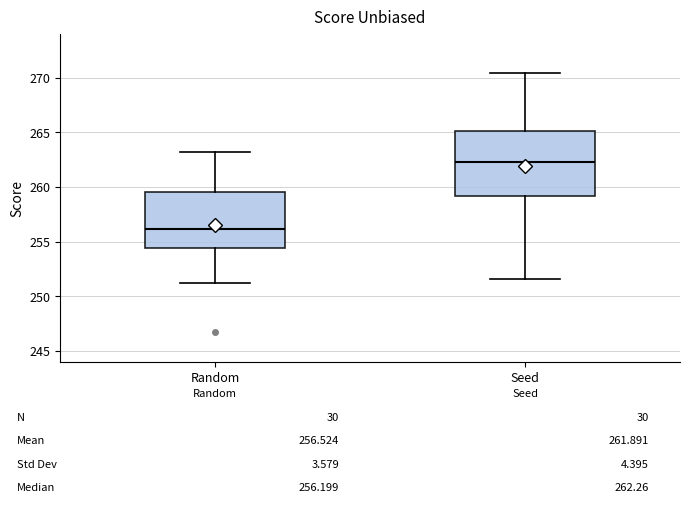

Which box's median line is the lowest?

Random